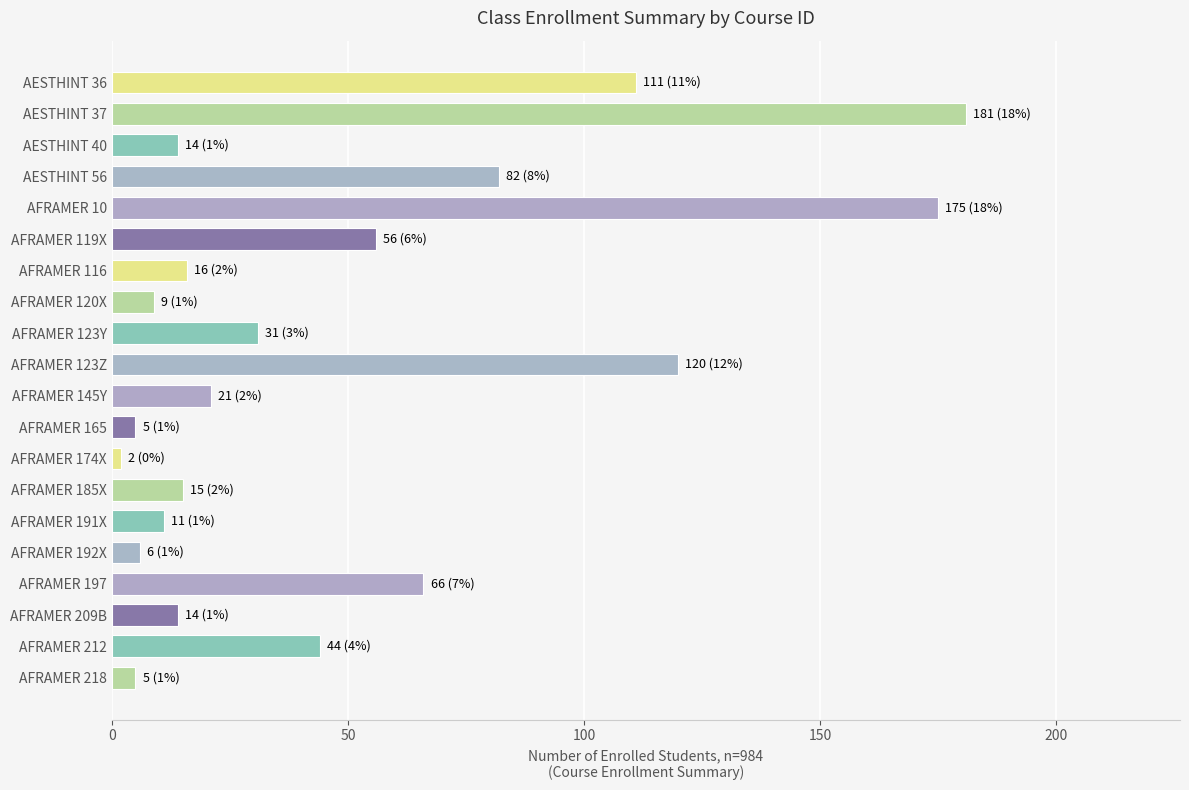

What is the label of the 12th bar from the bottom?

AFRAMER 123Y